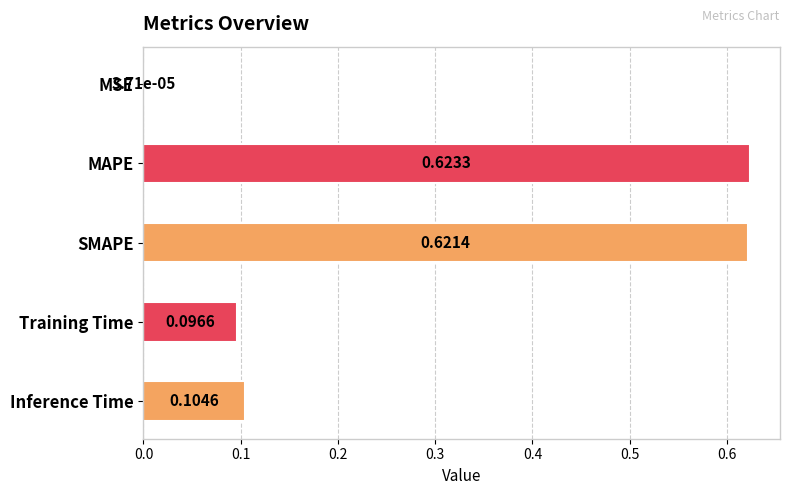

What is the change in value from MSE to Training Time?

+0.1